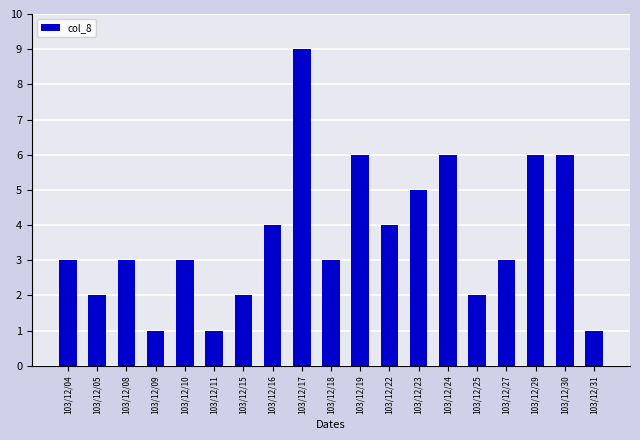

Which has a higher value, 103/12/18 or 103/12/31?

103/12/18